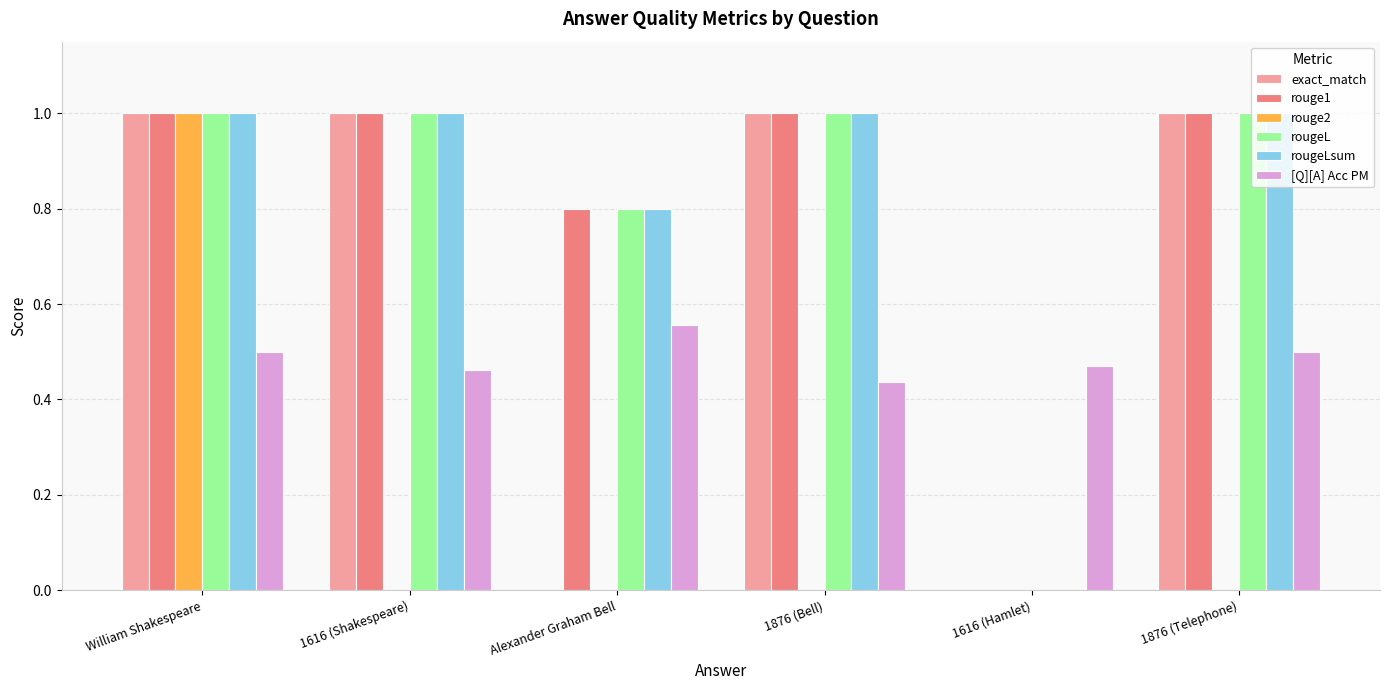

Is it true that rougeLsum equals 1.0 at 1616 (Shakespeare)?

True